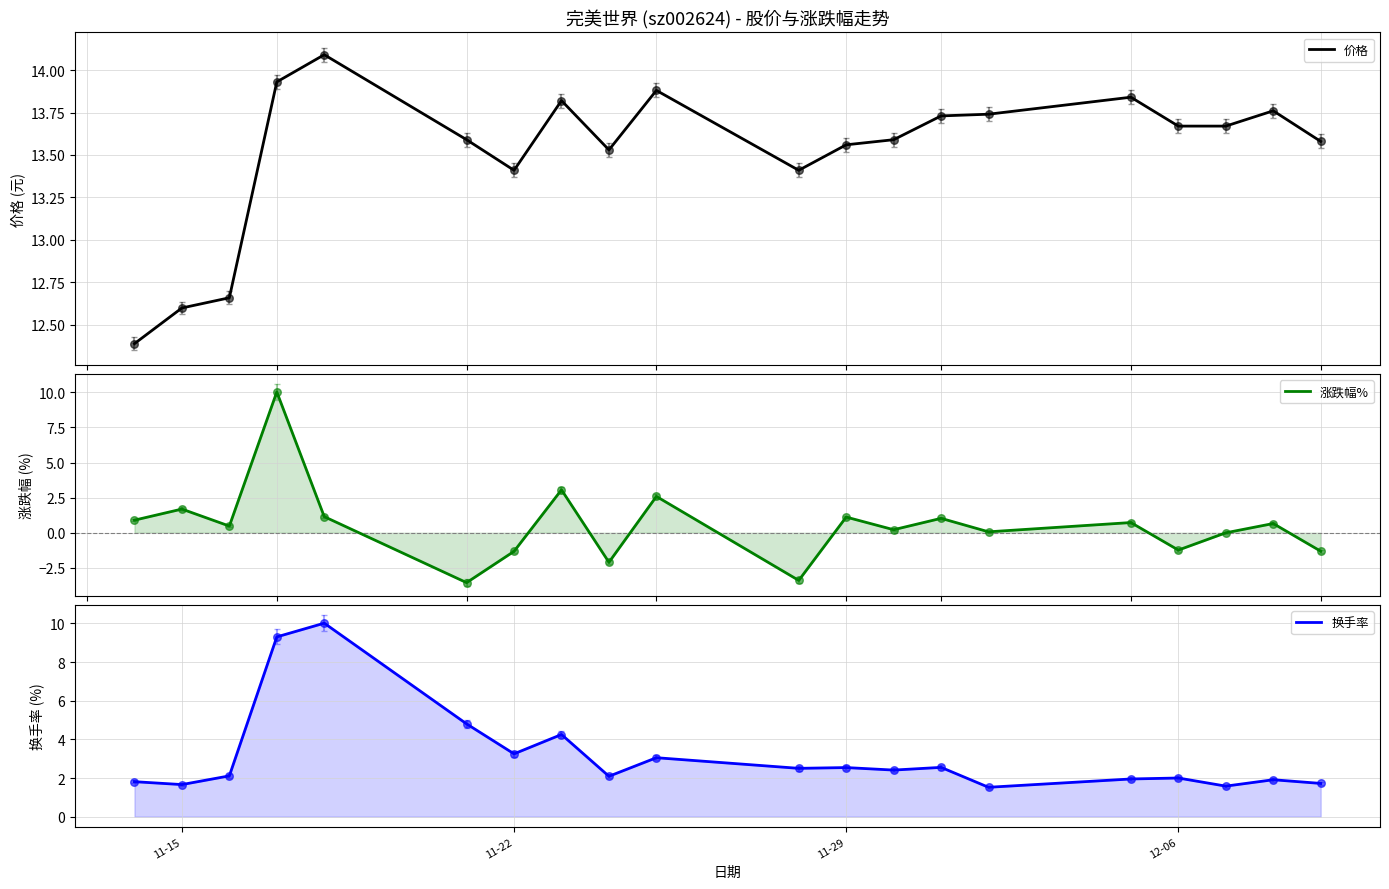

Which series reaches the minimum Y coordinate?

涨跌幅%